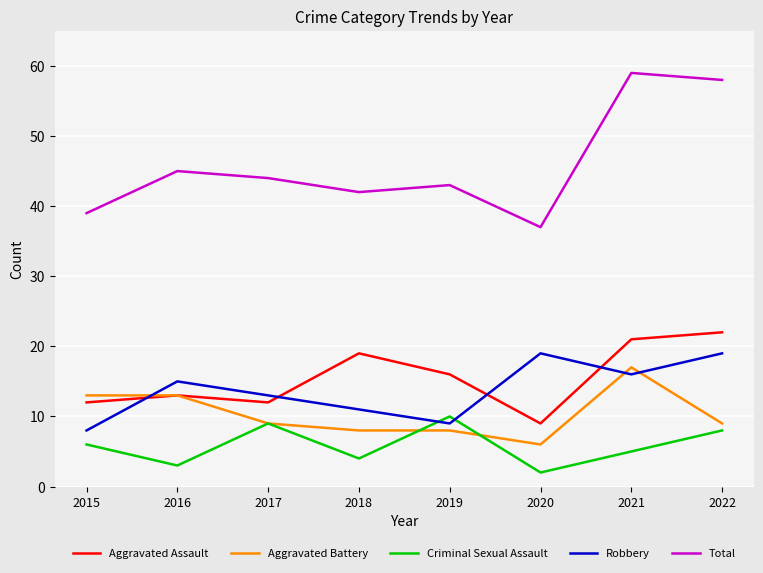

What are all the series names shown in the legend?

Aggravated Assault, Aggravated Battery, Criminal Sexual Assault, Robbery, Total